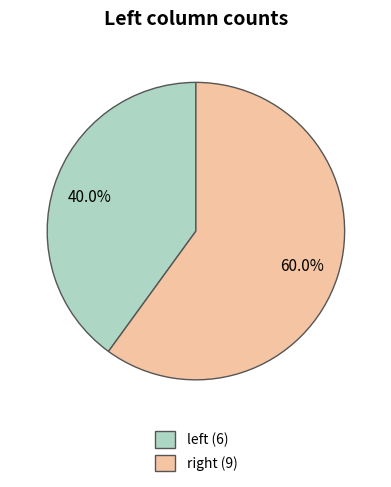

Count the number of slices in the pie.

2